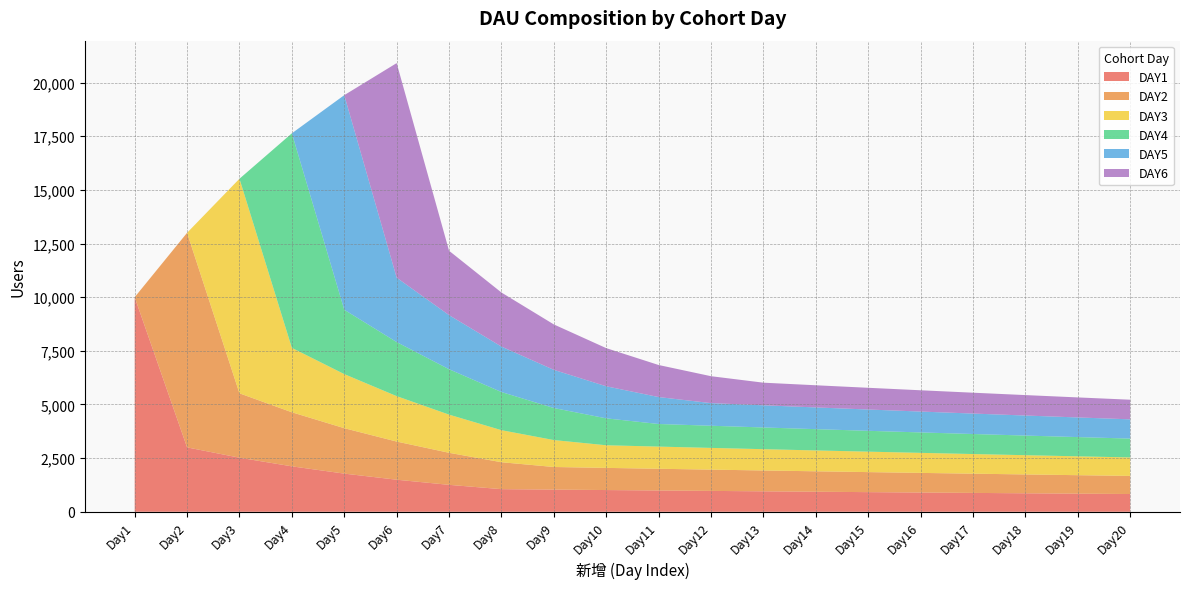

Reading left to right, what are all the values shown in this chart?

DAY1: 10000.0	3000.0	2520.0	2116.8	1778.1	1493.6	1254.6	1053.9	1032.8	1012.2	991.9	972.1	952.6	933.6	914.9	896.6	878.7	861.1	843.9	827.0
DAY2: 0.0	10000.0	3000.0	2520.0	2116.8	1778.1	1493.6	1254.6	1053.9	1032.8	1012.2	991.9	972.1	952.6	933.6	914.9	896.6	878.7	861.1	843.9
DAY3: 0.0	0.0	10000.0	3000.0	2520.0	2116.8	1778.1	1493.6	1254.6	1053.9	1032.8	1012.2	991.9	972.1	952.6	933.6	914.9	896.6	878.7	861.1
DAY4: 0.0	0.0	0.0	10000.0	3000.0	2520.0	2116.8	1778.1	1493.6	1254.6	1053.9	1032.8	1012.2	991.9	972.1	952.6	933.6	914.9	896.6	878.7
DAY5: 0.0	0.0	0.0	0.0	10000.0	3000.0	2520.0	2116.8	1778.1	1493.6	1254.6	1053.9	1032.8	1012.2	991.9	972.1	952.6	933.6	914.9	896.6
DAY6: 0.0	0.0	0.0	0.0	0.0	10000.0	3000.0	2520.0	2116.8	1778.1	1493.6	1254.6	1053.9	1032.8	1012.2	991.9	972.1	952.6	933.6	914.9